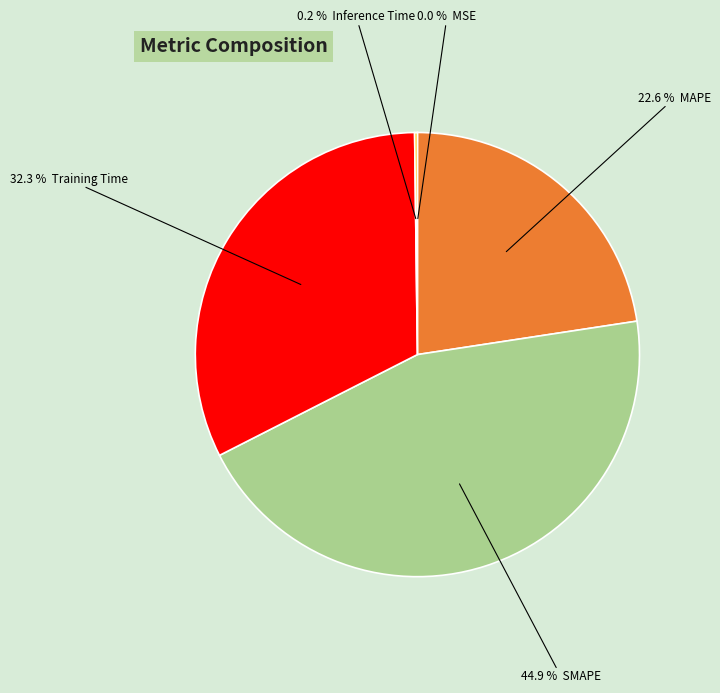

Is there a majority slice in this chart?

No